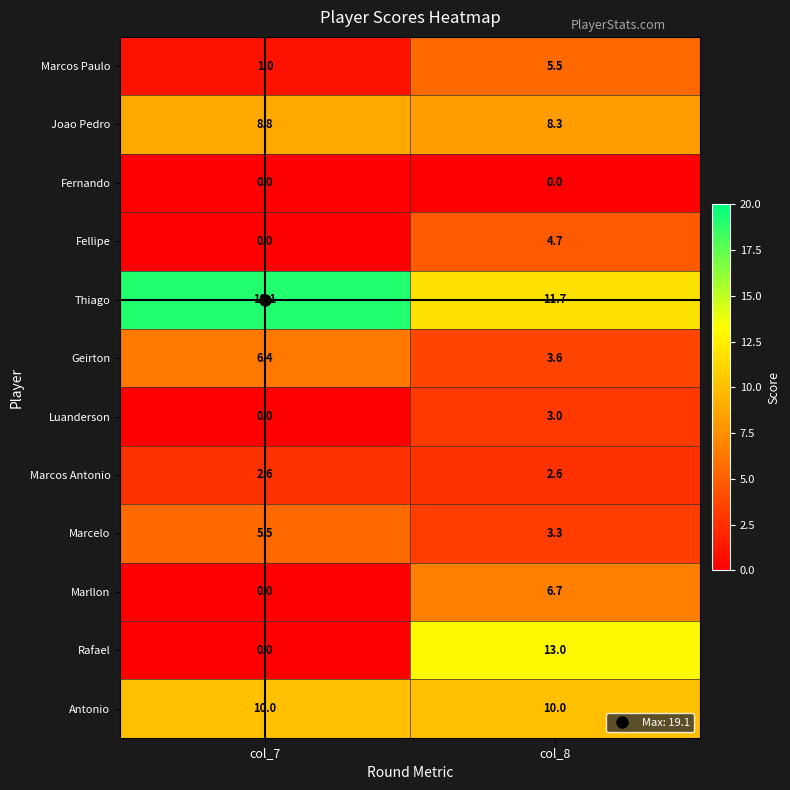

What is the average value of the Antonio series?

10.0